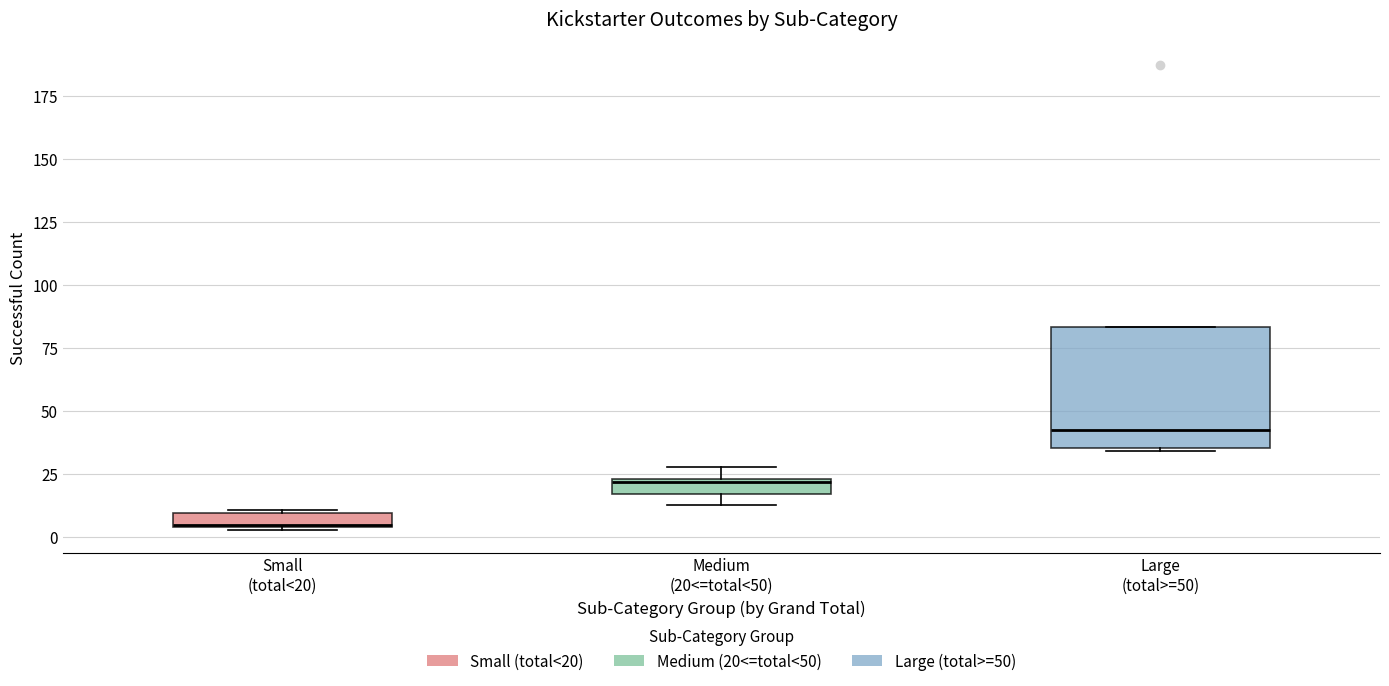

Comparing the boxes themselves (not the whiskers), which one is the tallest?

Large (total>=50)